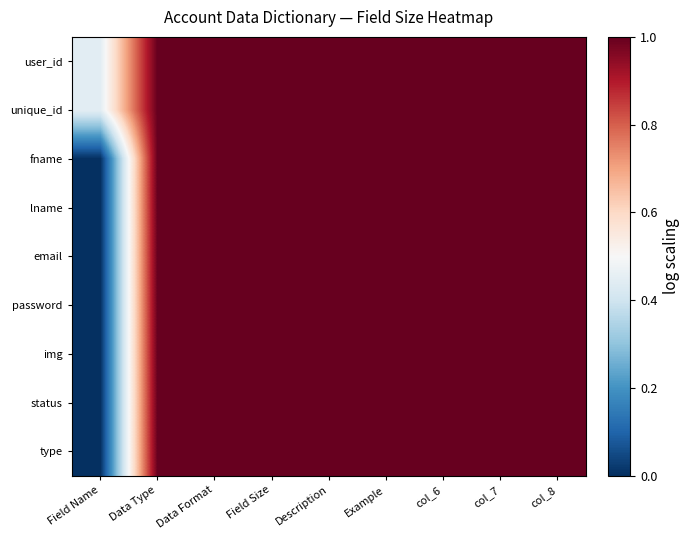

Which has a higher value, Field Name or Example?

Example